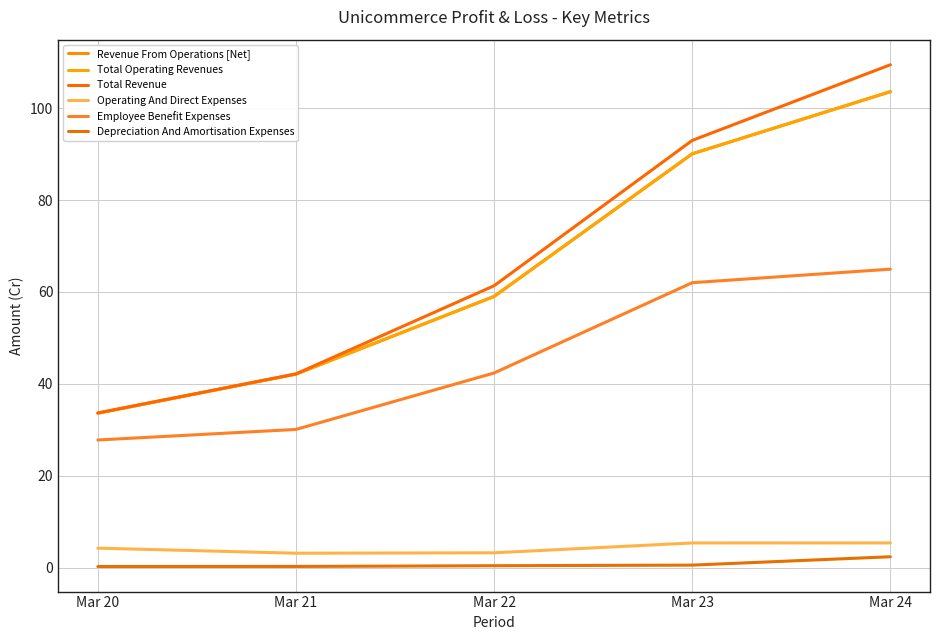

Which series changed the most between Mar 21 and Mar 22?

Total Revenue